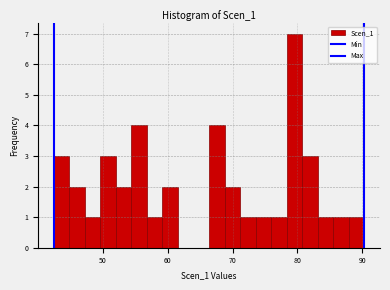

Around what value on the x-axis is the tallest bar? Give the approximate position of its centre, as read against the axis.

80